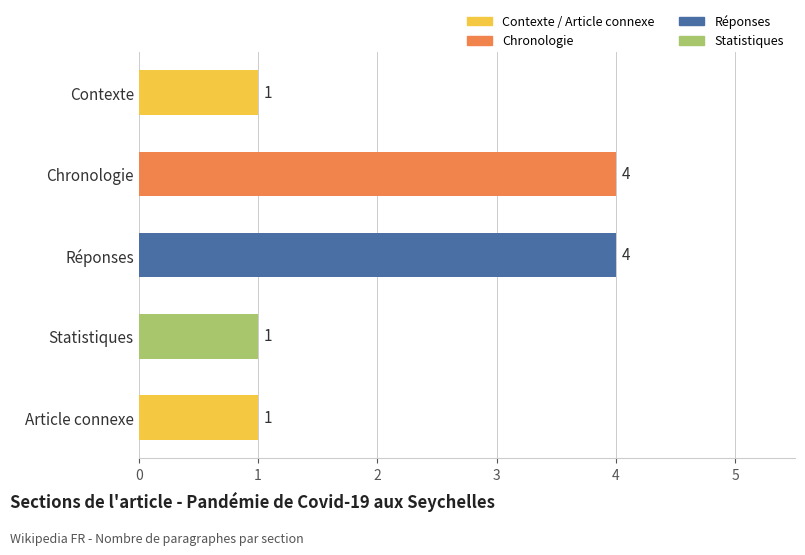

What is the ratio of the value at Chronologie to the value at Article connexe?

4.0